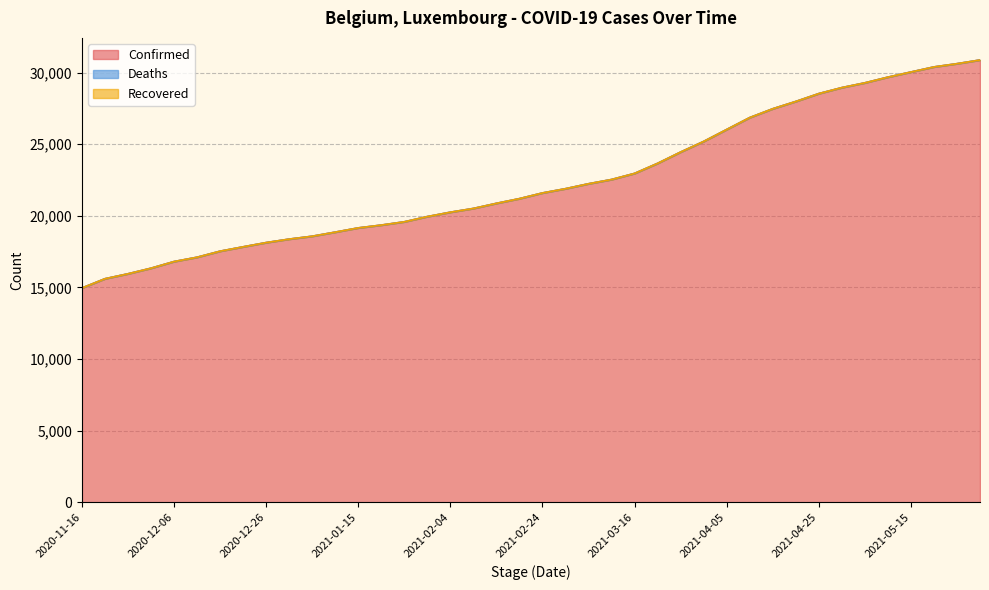

What is the difference between the highest and lowest values at 2021-05-05?

29284